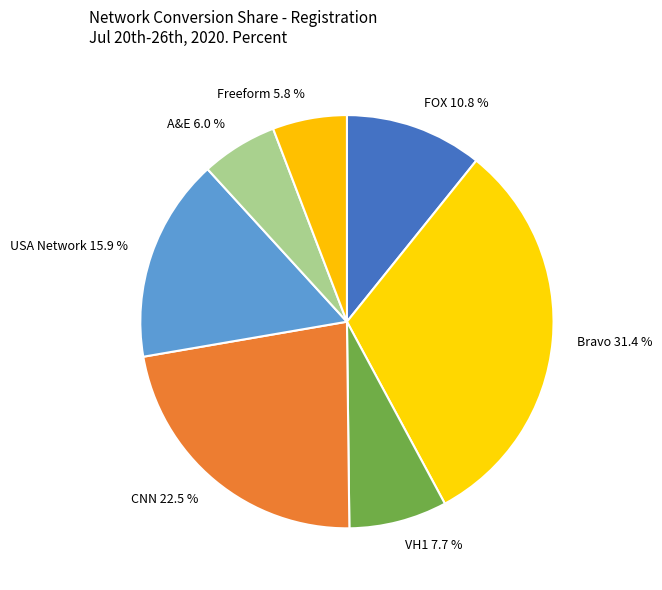

Is A&E 6.0 % the majority of the pie?

No